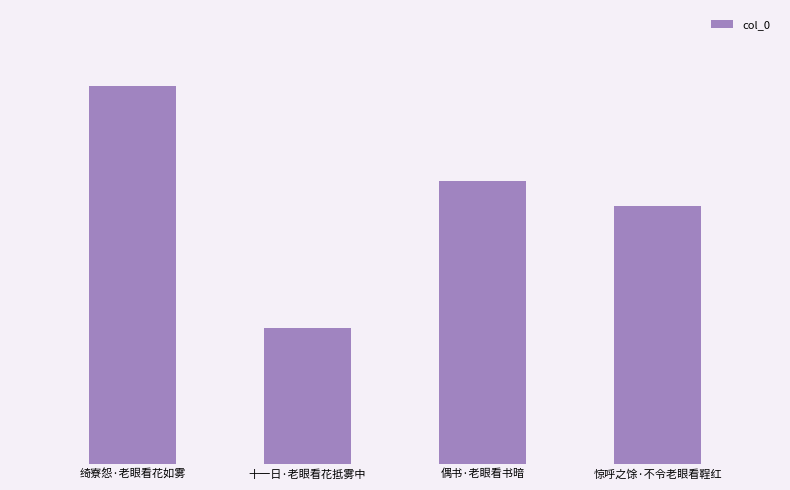

What is the sum of the values at 十一日·老眼看花抵雾中 and 偶书·老眼看书暗?

300654